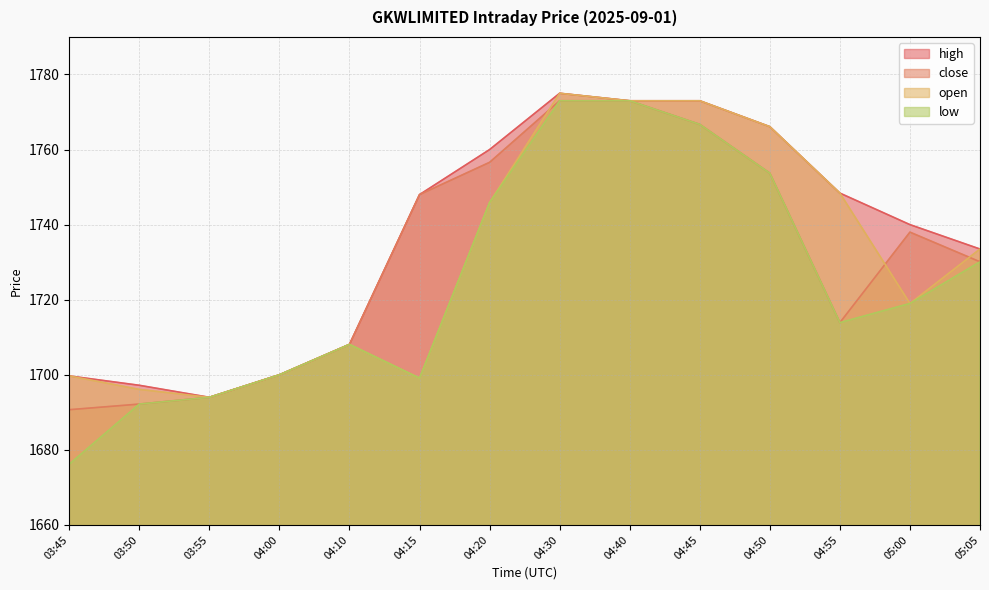

True or false: close has more than 0 points higher than both neighbors.

True